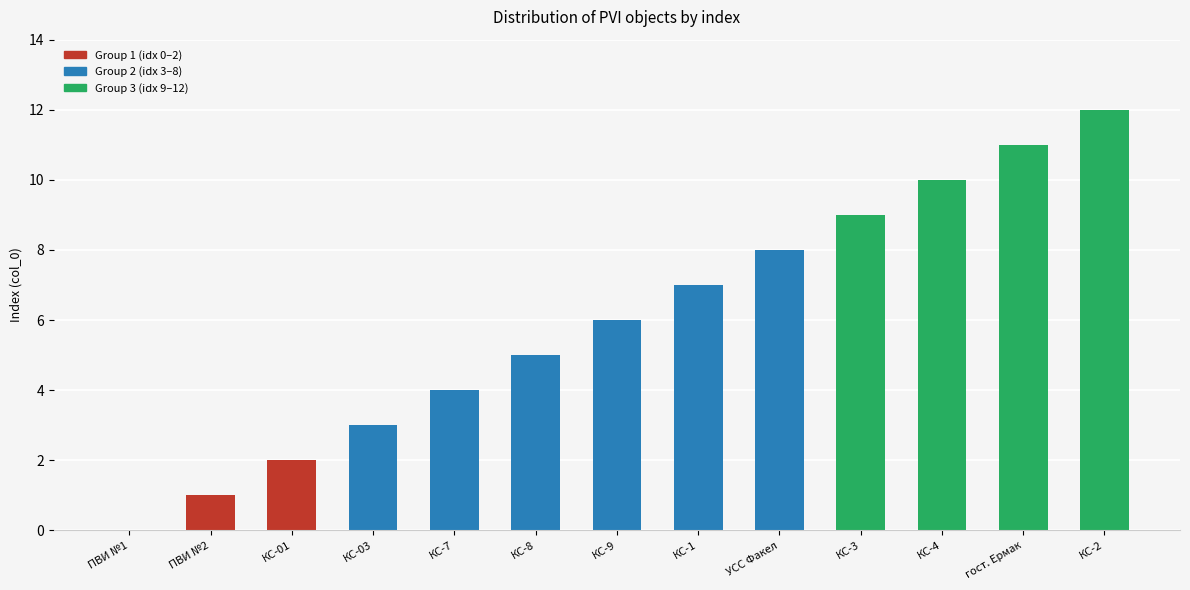

What is the sum of all values?

78